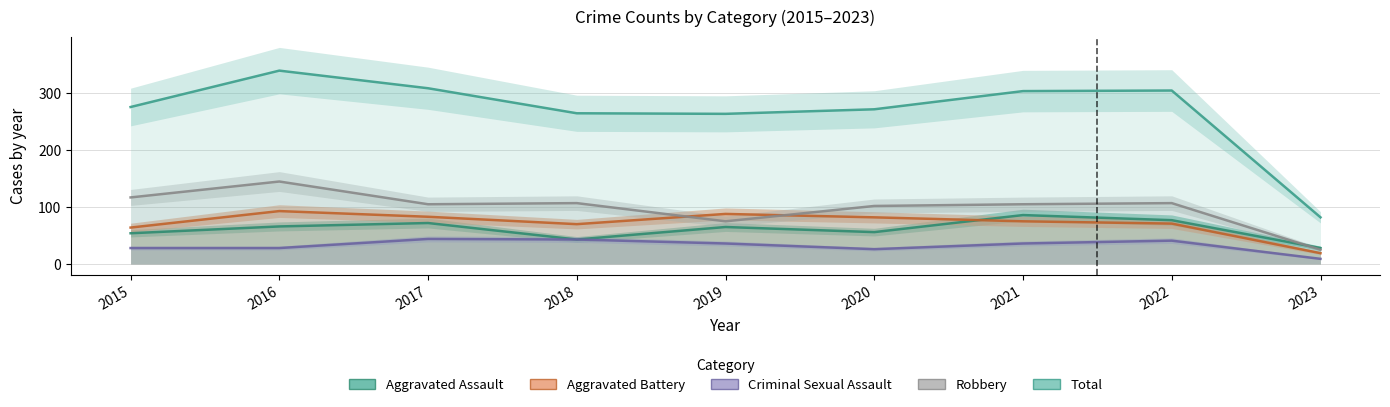

Reading left to right, transcribe all the data shown in this chart.

Aggravated Assault: 2015=54	2016=66	2017=72	2018=43	2019=65	2020=56	2021=86	2022=77	2023=28
Aggravated Battery: 2015=64	2016=93	2017=83	2018=70	2019=88	2020=82	2021=75	2022=71	2023=19
Criminal Sexual Assault: 2015=28	2016=28	2017=44	2018=43	2019=36	2020=26	2021=36	2022=41	2023=9
Robbery: 2015=117	2016=145	2017=105	2018=107	2019=75	2020=102	2021=105	2022=107	2023=25
Total: 2015=276	2016=340	2017=309	2018=265	2019=264	2020=272	2021=304	2022=305	2023=82